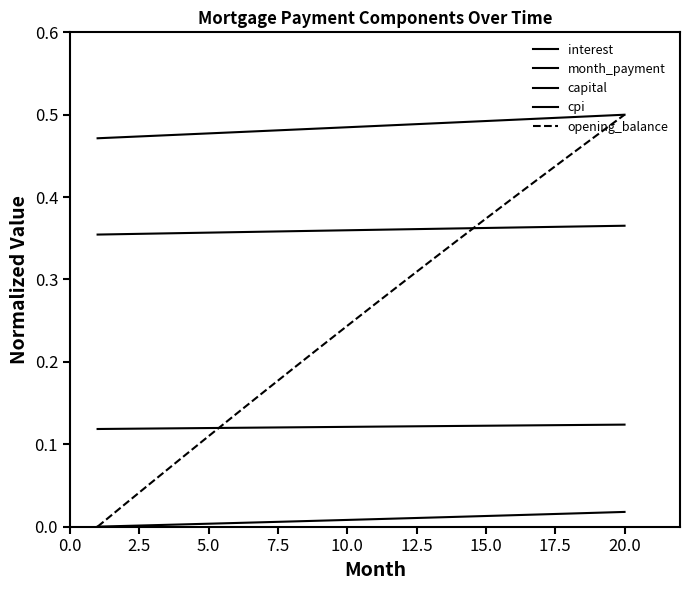

True or false: interest and cpi cross at least once.

False